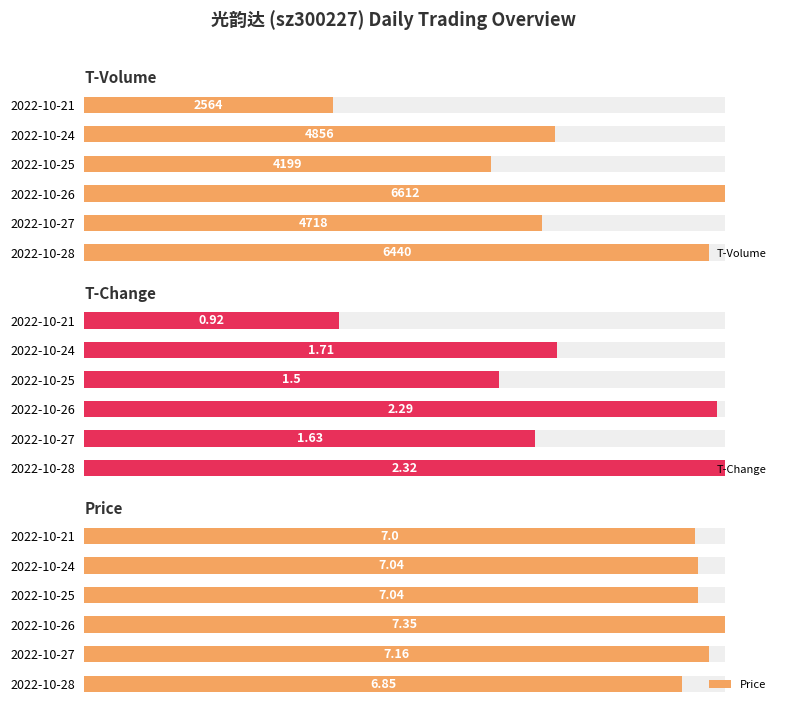

What is the difference between the second highest and minimum values in the Price series?

0.3